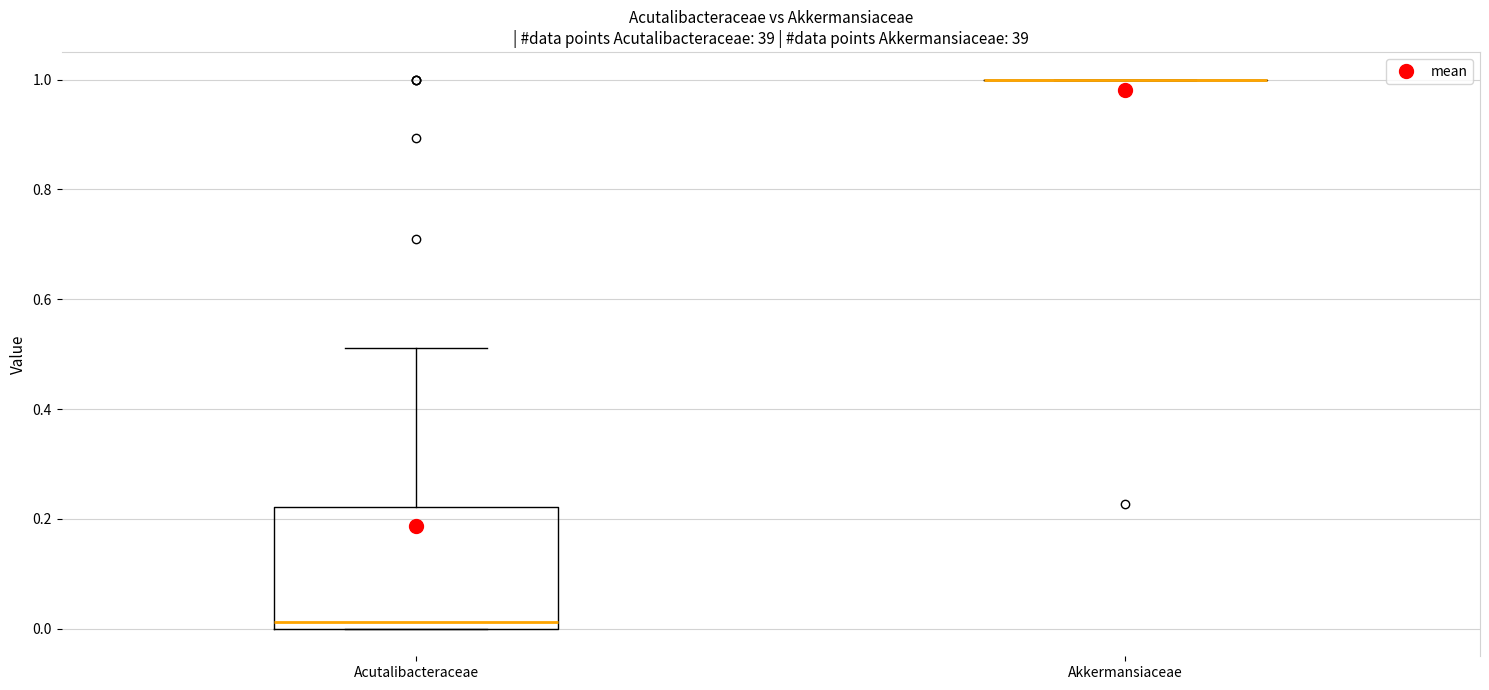

Reading left to right, transcribe this box plot: for each box, give where its median line is, the range the box spans, and where its two whiskers end, as read against the y-axis. The values are not printed on the chart, so give them approximately, as read against the axis.

Acutalibacteraceae: median 0.02, box 0.00 to 0.22, whiskers 0.00 to 0.52
Akkermansiaceae: box collapsed to a line at 1.00, whiskers 1.00 to 1.00